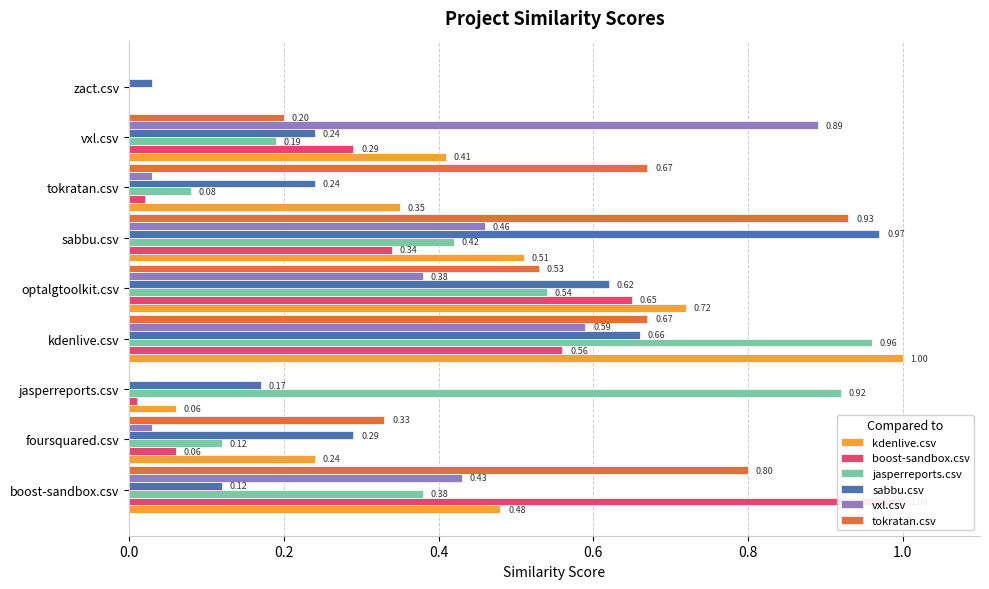

List the series in order of their peak value, lowest first.

vxl.csv, tokratan.csv, jasperreports.csv, sabbu.csv, kdenlive.csv, boost-sandbox.csv